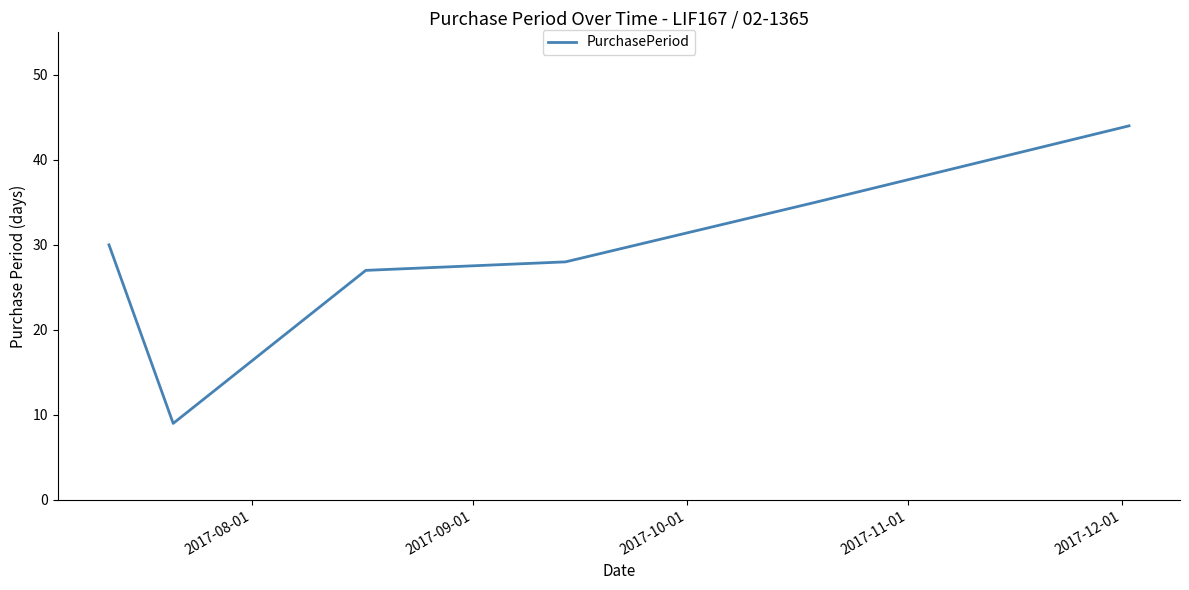

True or false: the data has more than 2 interior local peaks.

False